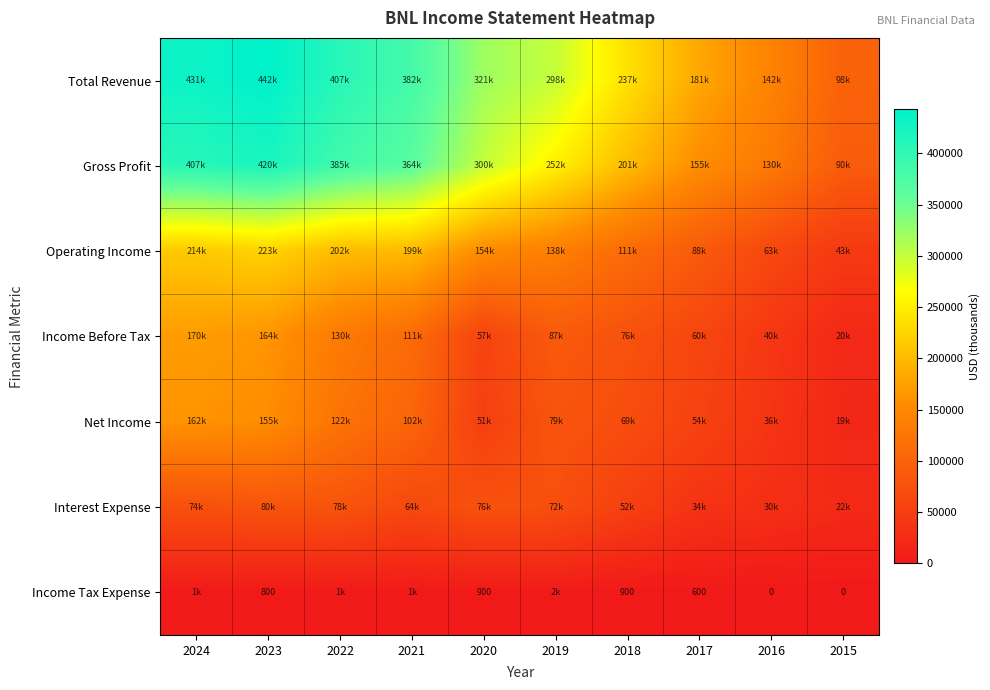

Rank the categories by Operating Income value from highest to lowest.

2023, 2024, 2022, 2021, 2020, 2019, 2018, 2017, 2016, 2015